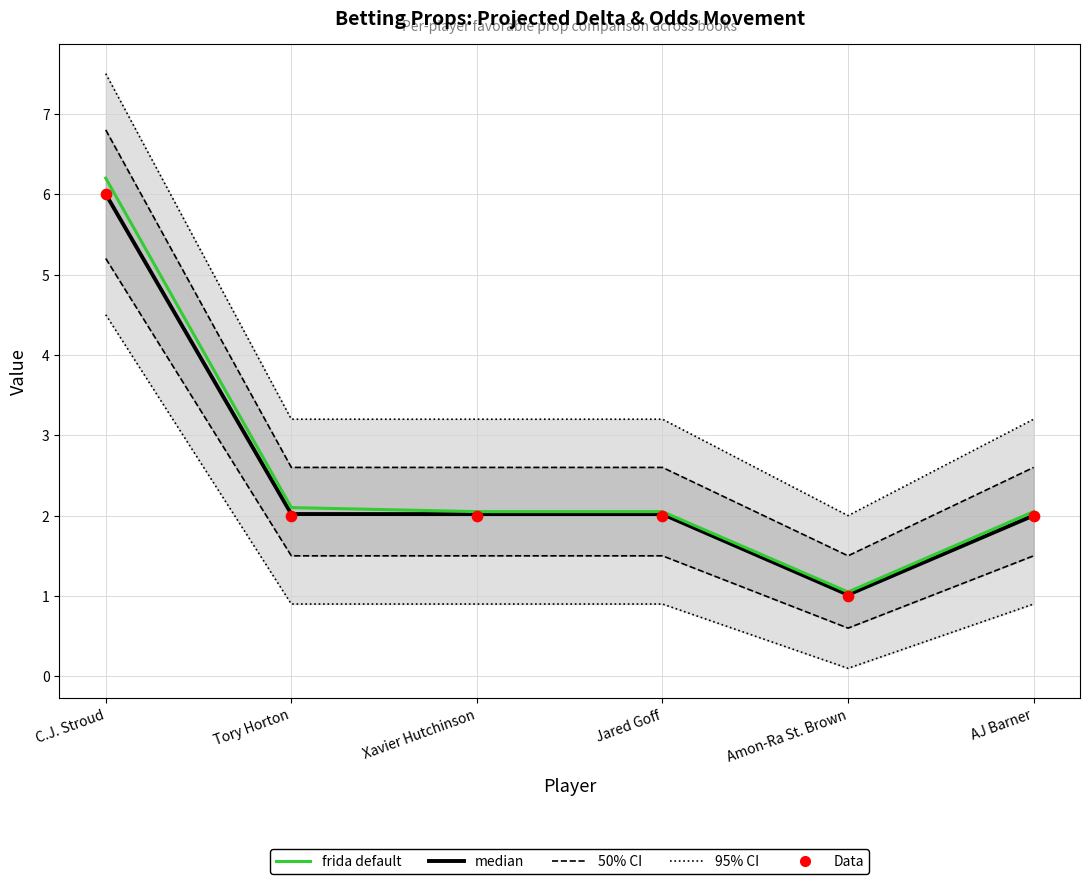

Is the value of median at Tory Horton greater than the value of Data at Amon-Ra St. Brown?

Yes